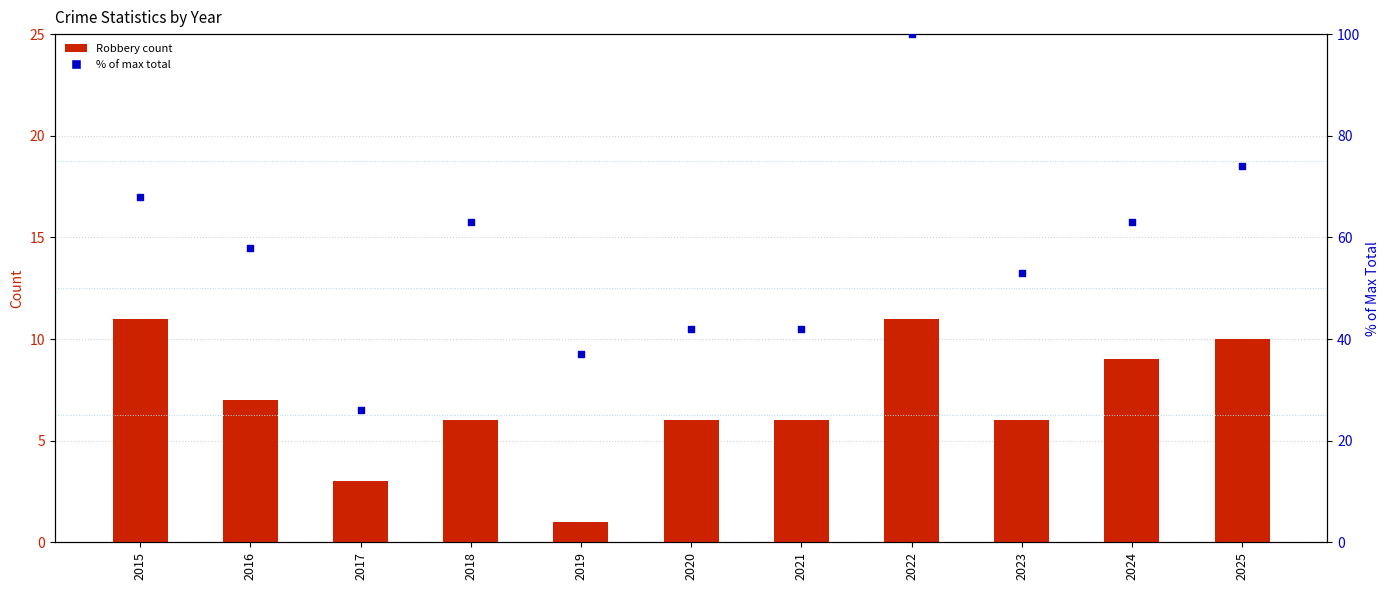

What are all the series names shown in the legend?

Robbery count, % of max total